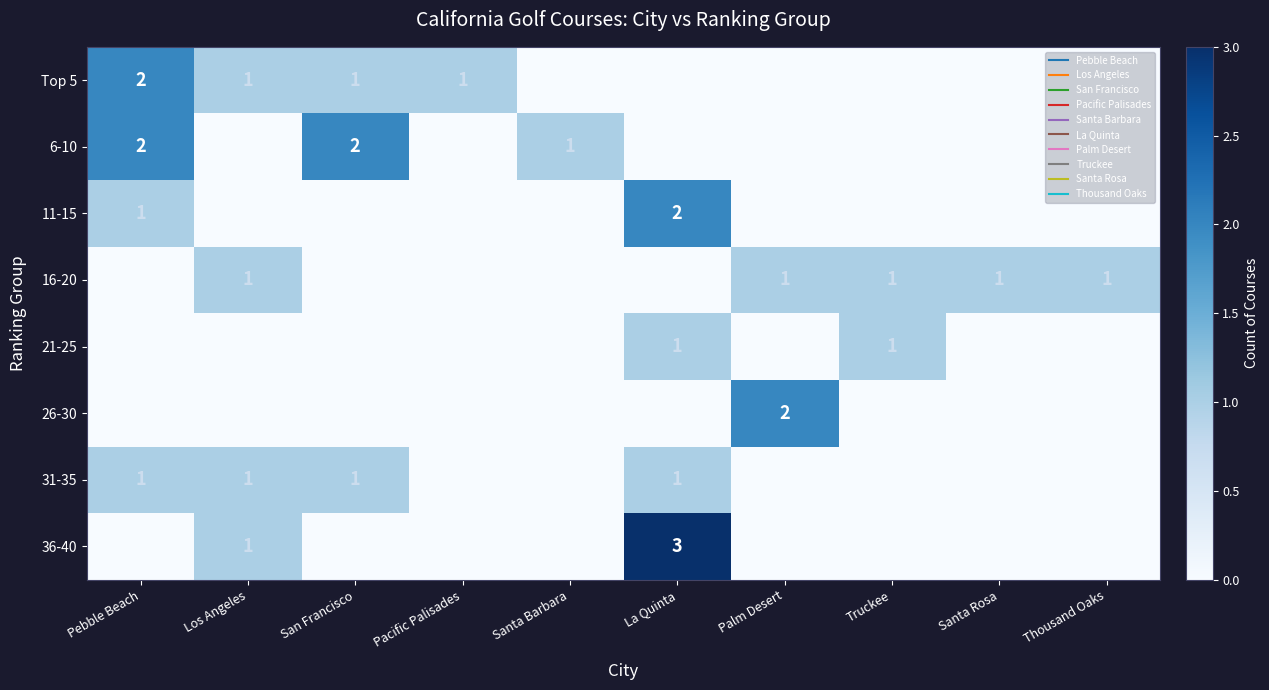

How many categories are shown in the chart?

10